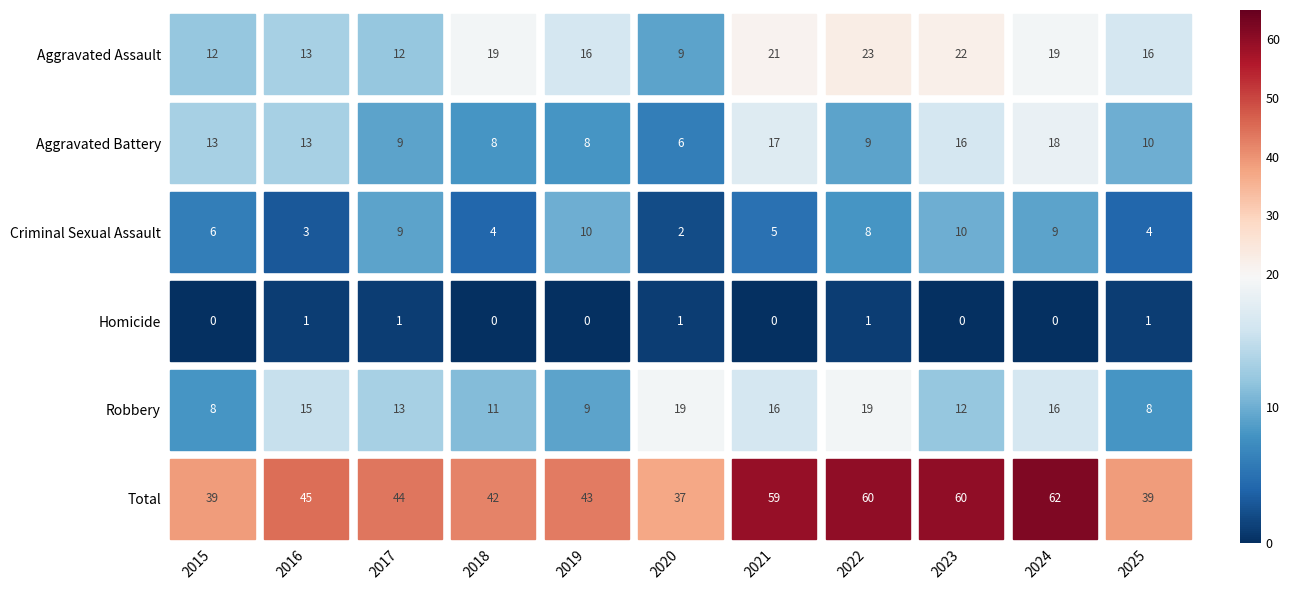

What is the difference between the highest and lowest values at 2021?

59